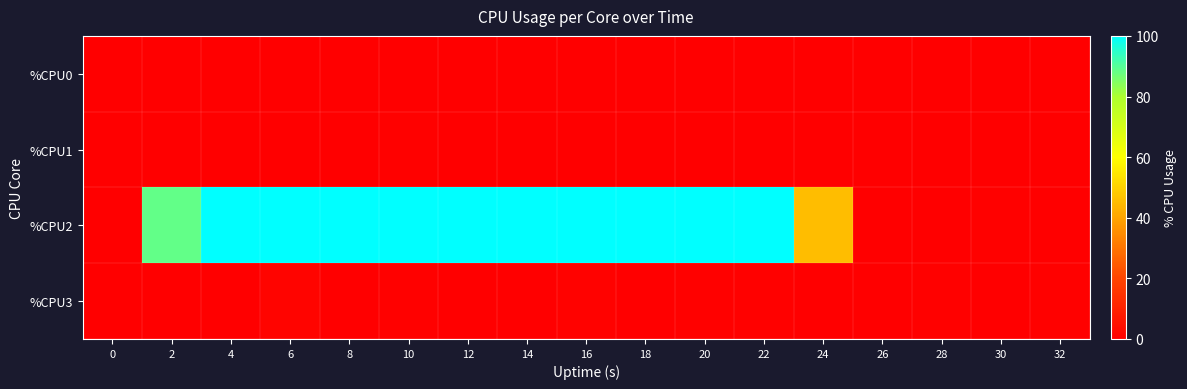

Which series has the widest spread of values?

%CPU2